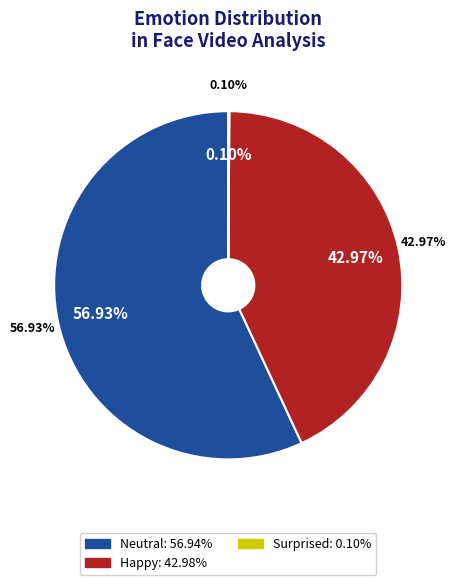

What is the majority slice?

Neutral